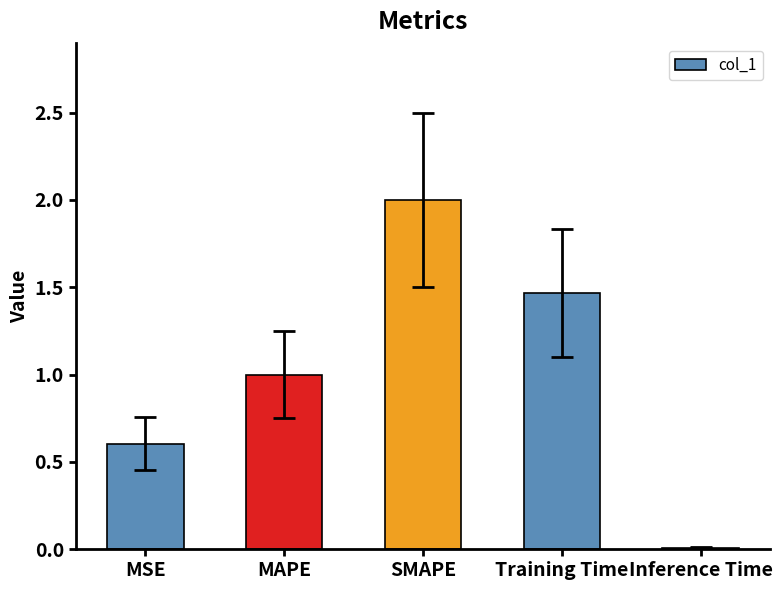

What is the greatest value displayed?

2.0